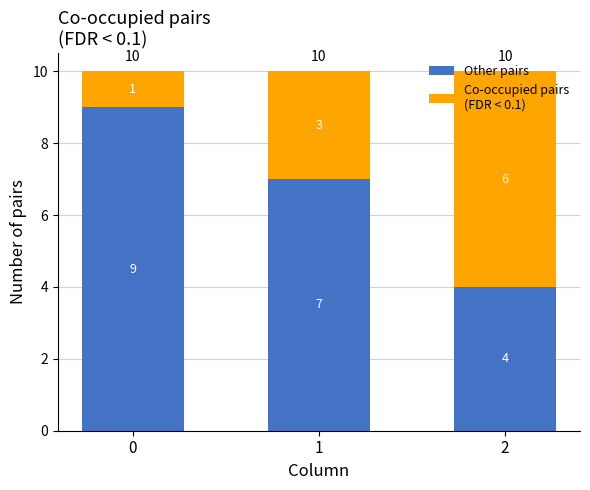

What is the total value across all series at 2?

10